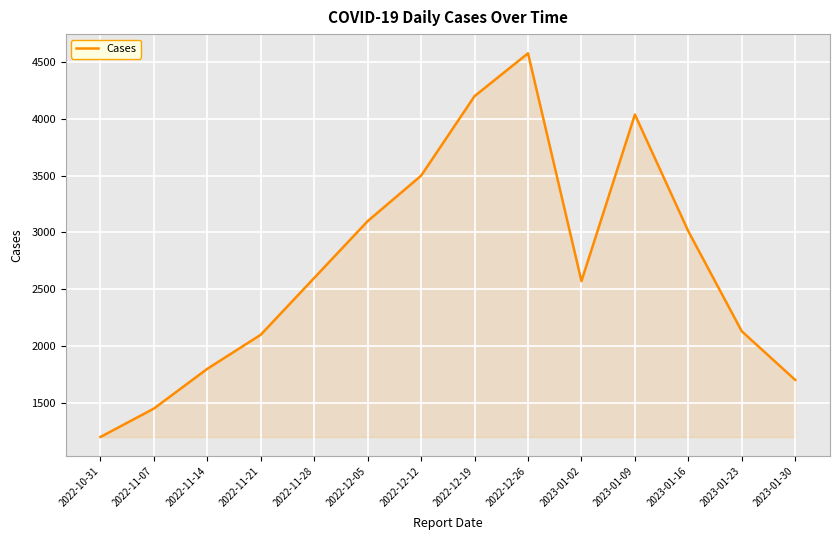

Reading left to right, what are all the values shown in this chart?

2022-10-31=1200	2022-11-07=1450	2022-11-14=1800	2022-11-21=2100	2022-11-28=2600	2022-12-05=3100	2022-12-12=3500	2022-12-19=4200	2022-12-26=4577	2023-01-02=2572	2023-01-09=4038	2023-01-16=3010	2023-01-23=2130	2023-01-30=1702